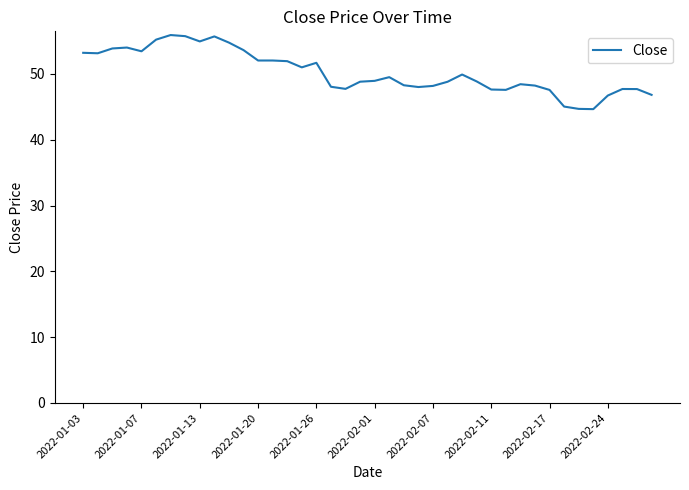

What is the maximum value shown in the chart?

55.9